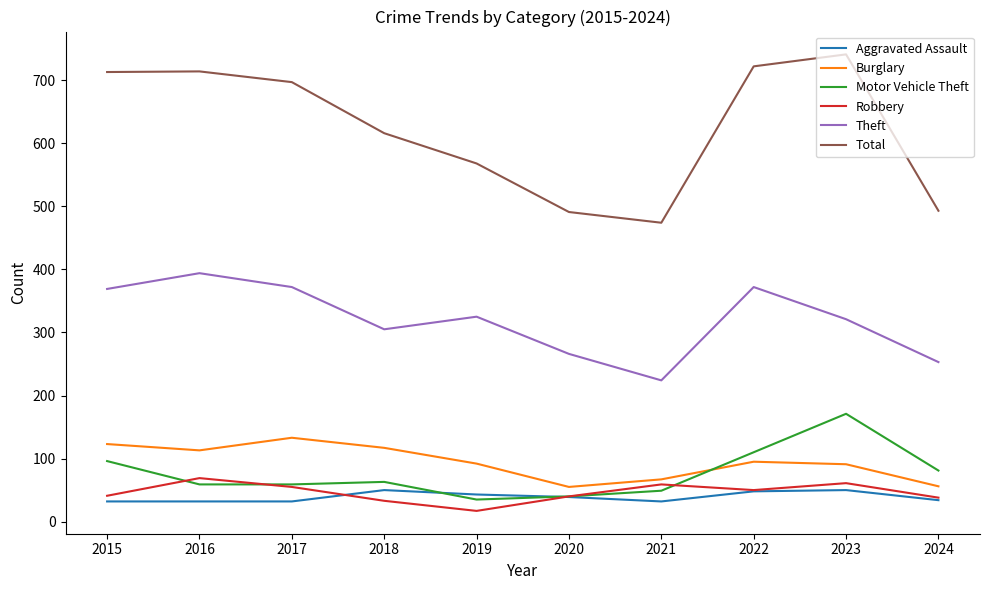

What is the sum of the Total values at 2016 and 2019?

1282